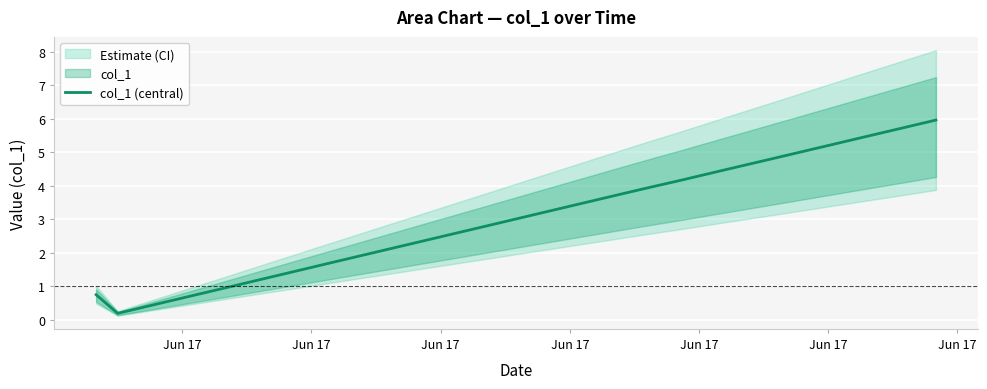

How many distinct data groups are displayed?

1